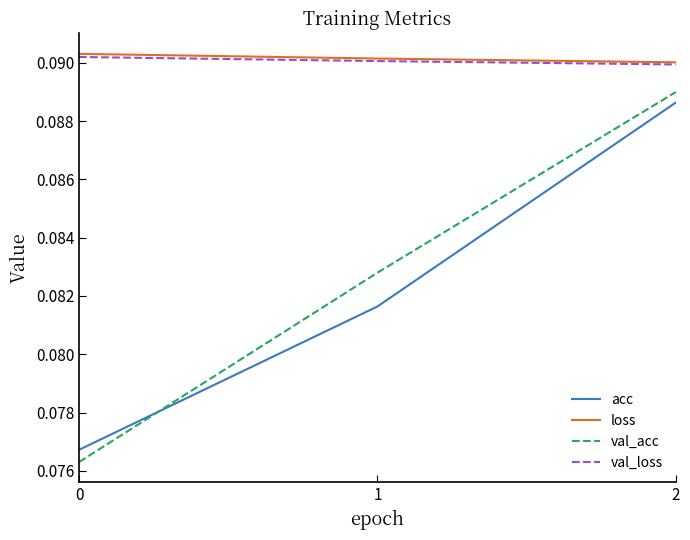

Rank the categories by val_acc value from lowest to highest.

0, 1, 2